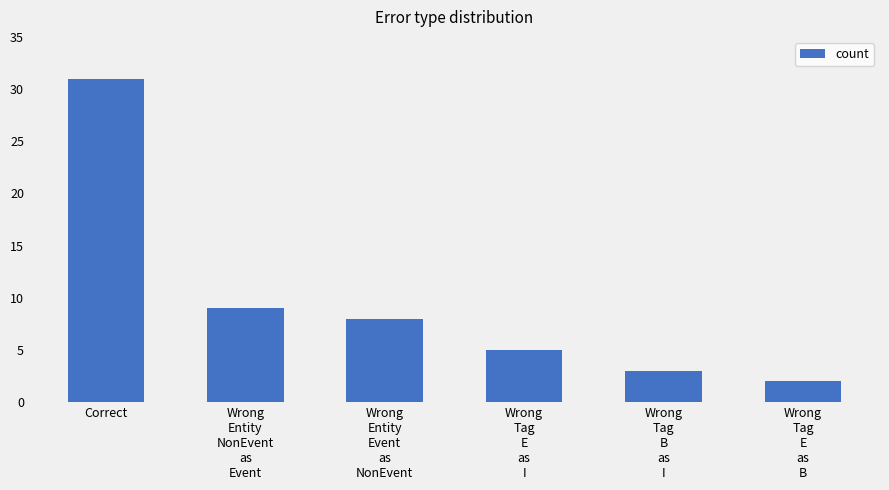

Rank the categories by value from highest to lowest.

Correct, Wrong
Entity
NonEvent
as
Event, Wrong
Entity
Event
as
NonEvent, Wrong
Tag
E
as
I, Wrong
Tag
B
as
I, Wrong
Tag
E
as
B